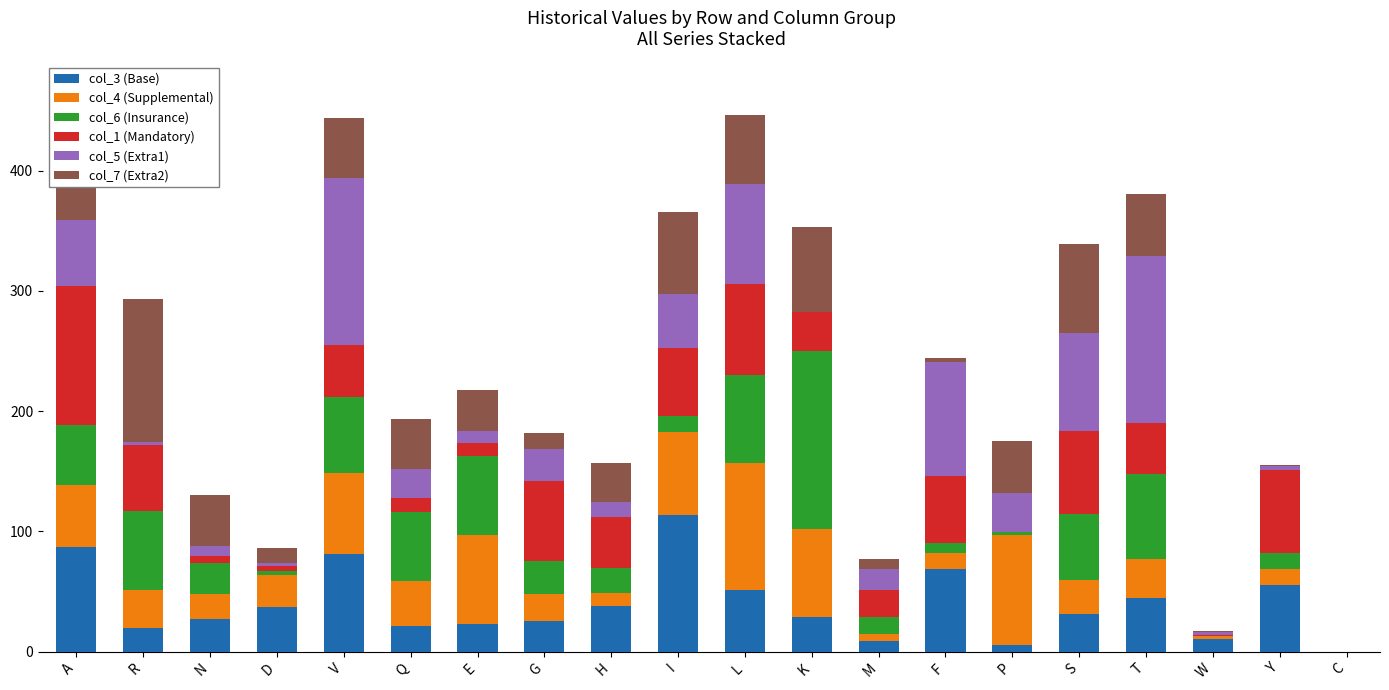

What is the value of the col_3 (Base) bar at the 17th from the left?

44.8